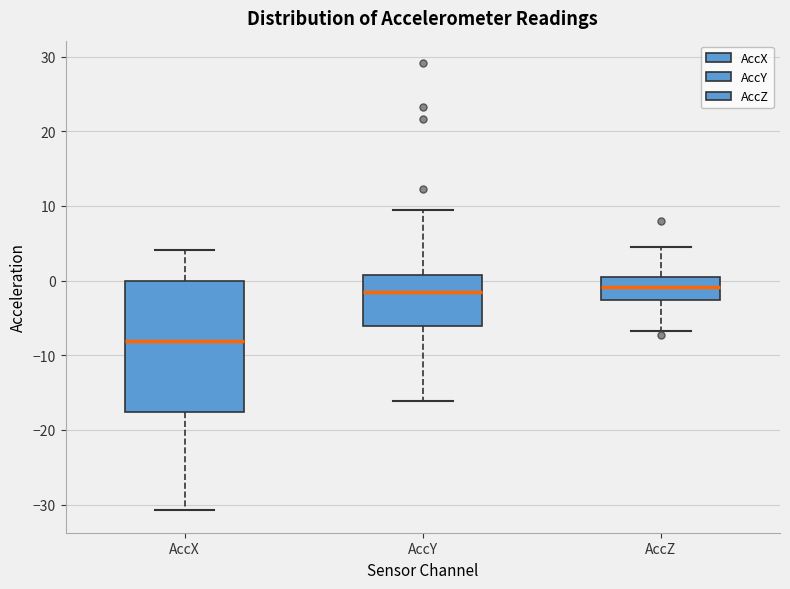

Which box has the lowest median line?

AccX